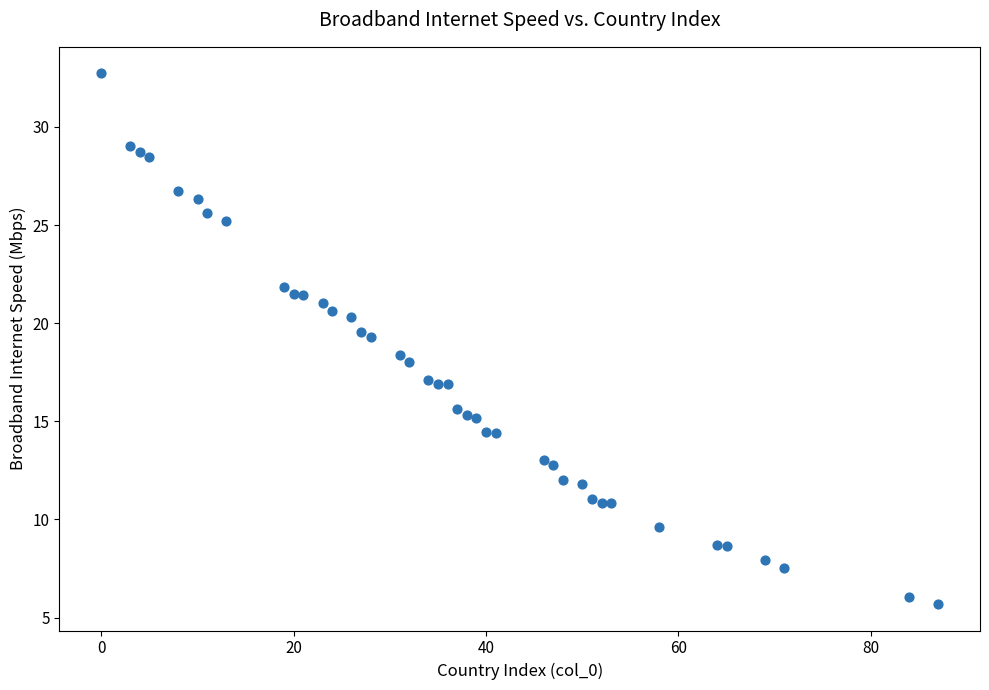

What is the range of X values (max minus min)?

87.0